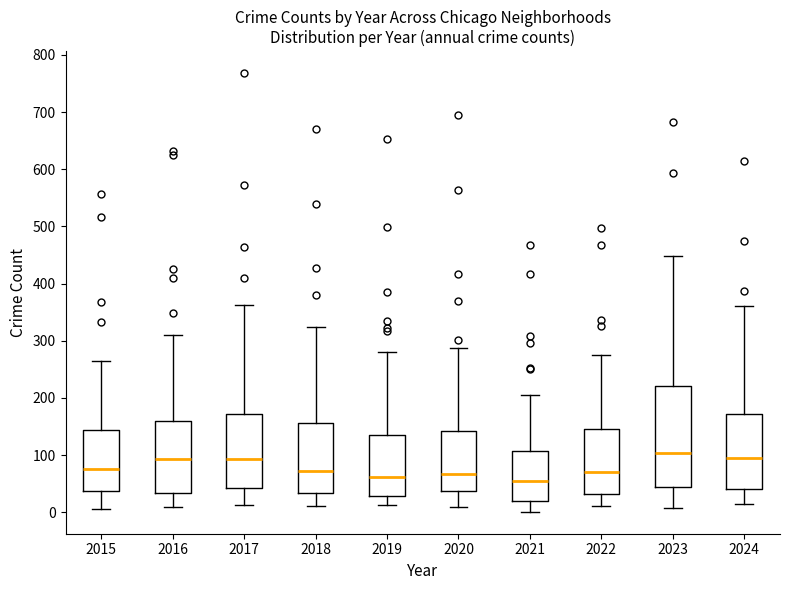

Where does the lower whisker of the box at x = 2019 end on the y-axis? The values are not printed on the chart, so give them approximately, as read against the axis.

10